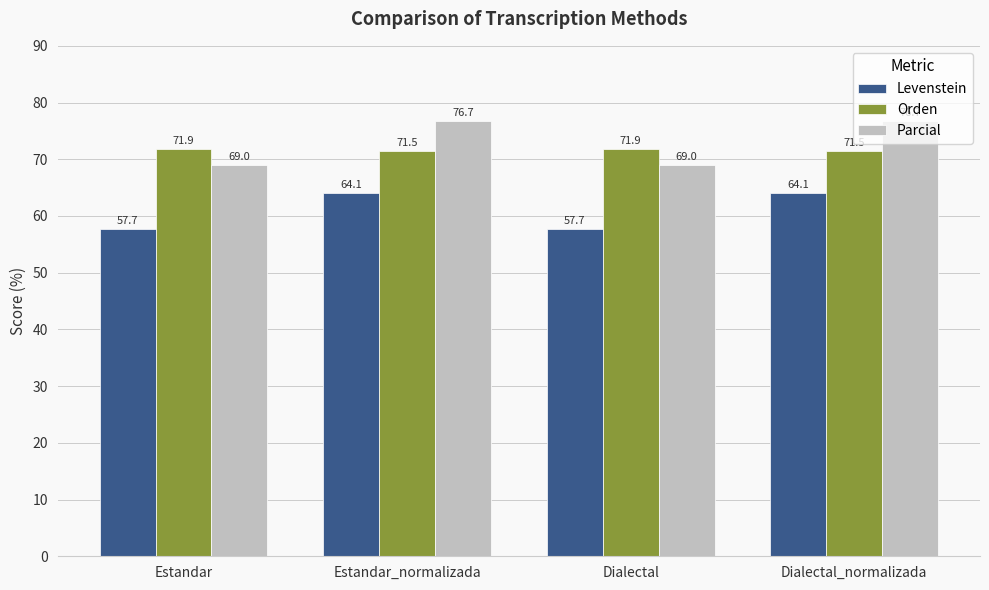

What is the approximate value of Levenstein at Estandar?

57.7